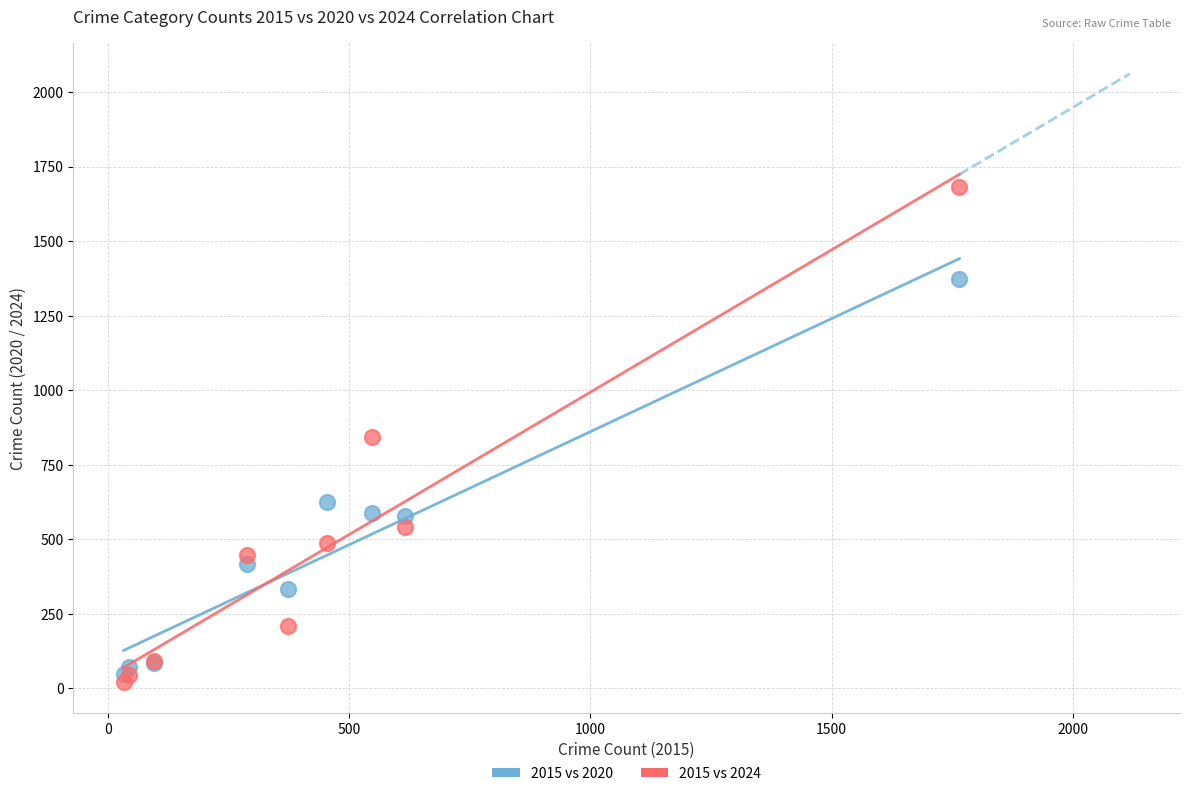

Which series reaches the maximum Y coordinate?

2015 vs 2024